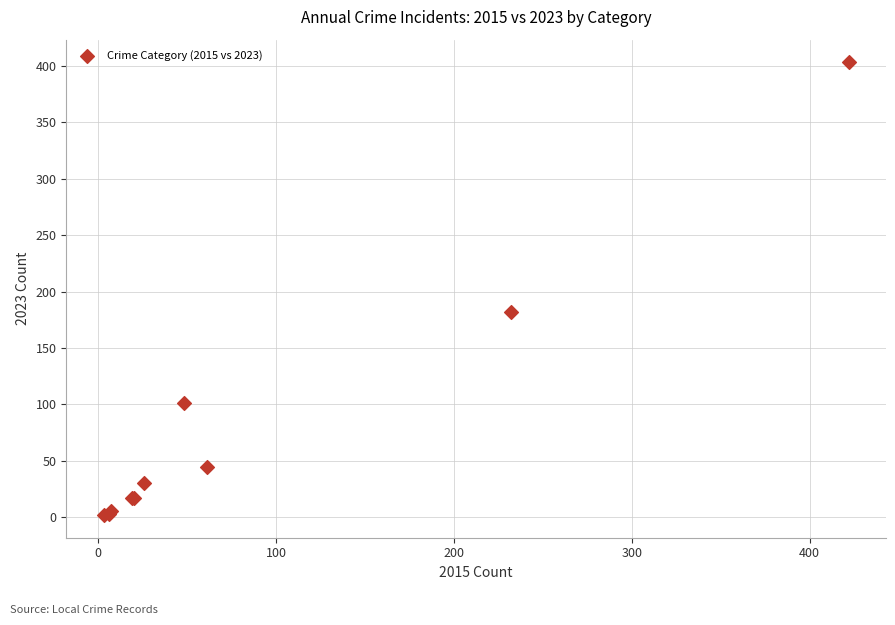

What Y value in the scatter plot is closest to 202?

182